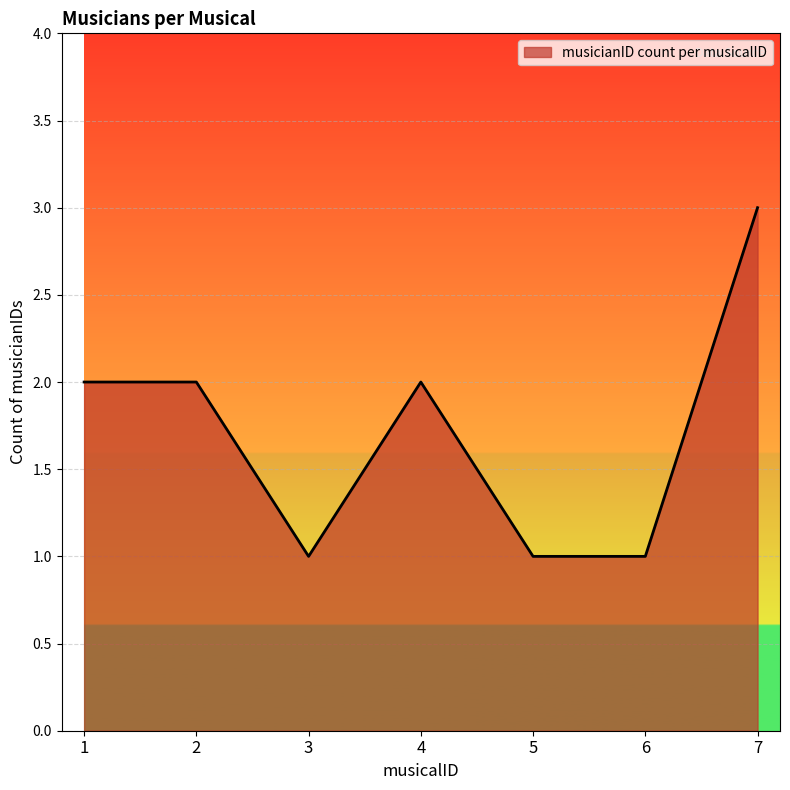

What is the ratio of the value at 3 to the value at 5?

1.0